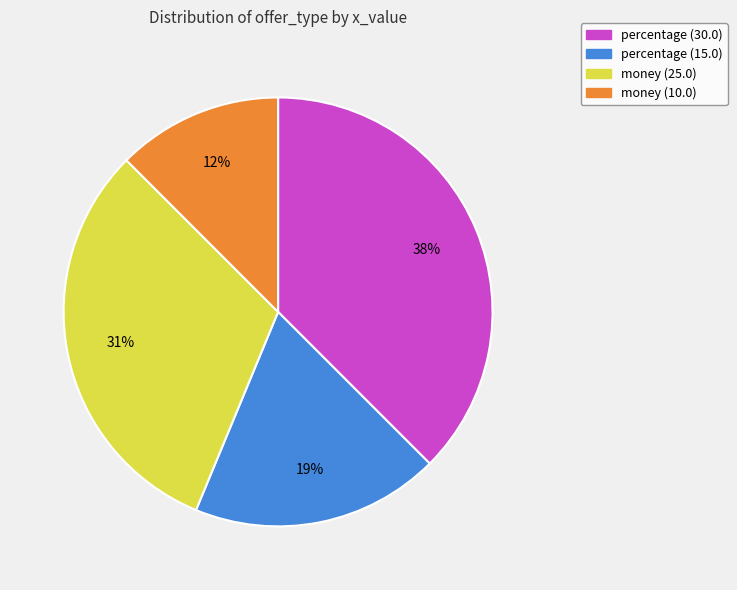

Does percentage (30.0) represent more than half of the total?

No